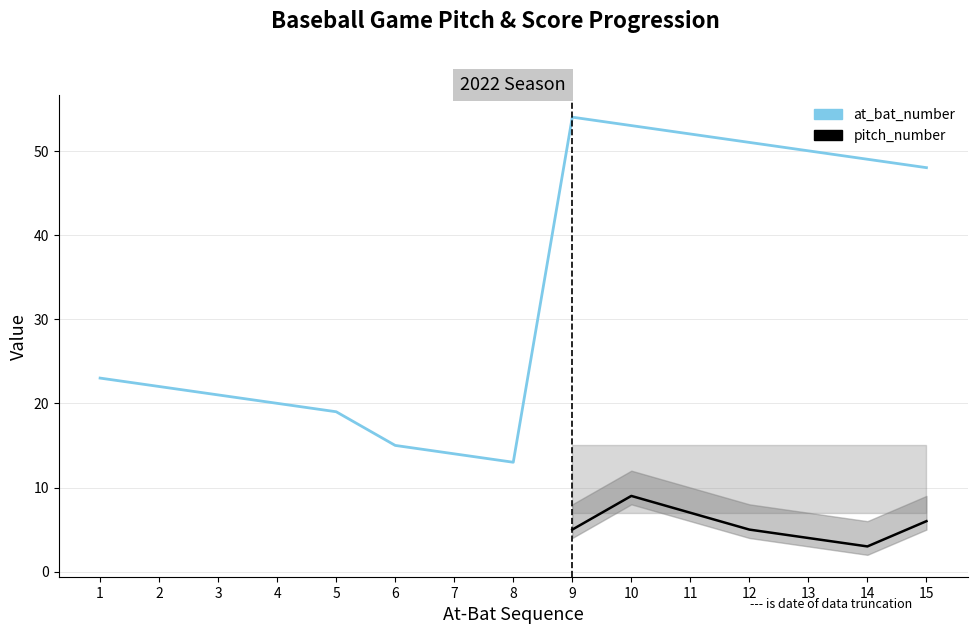

What is the value of the at_bat_number point at the 6th from the left?

15